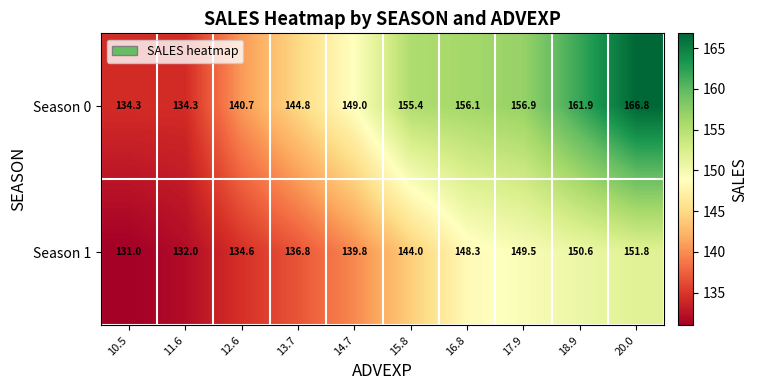

Where is Season 1 nearest to the value 141?

14.7